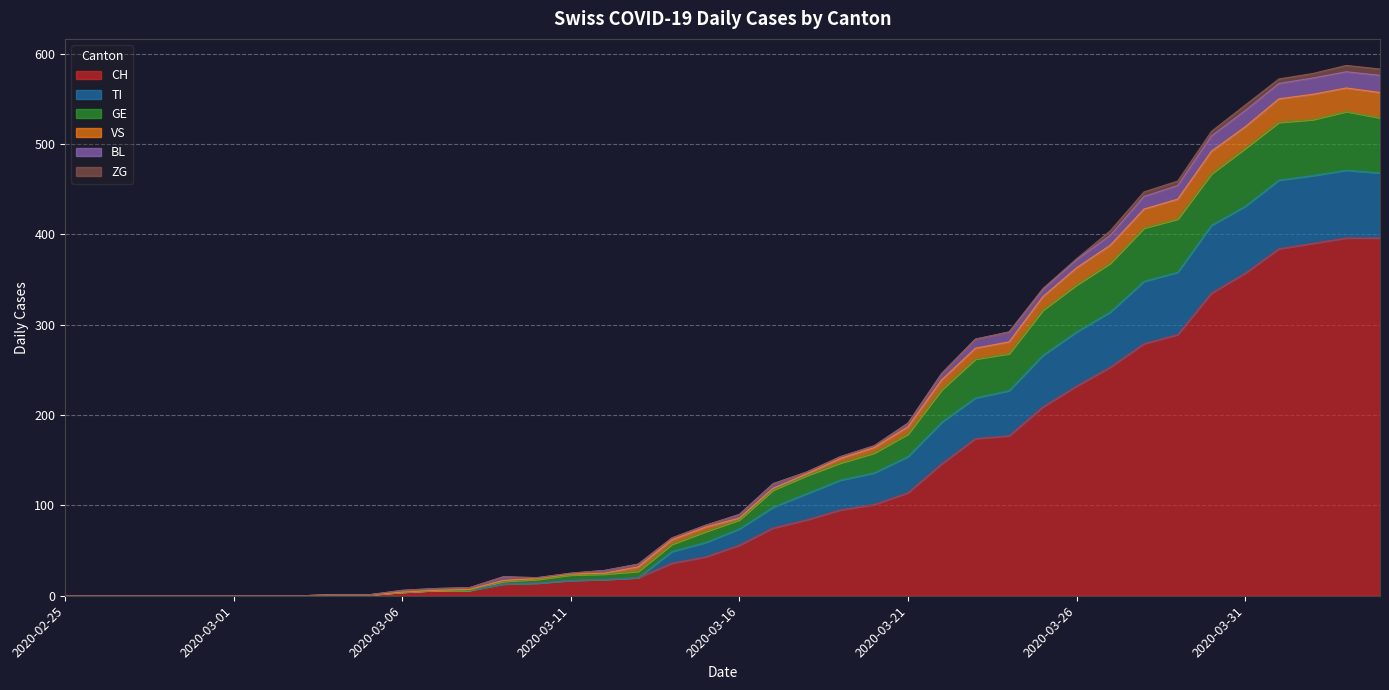

Where is GE nearest to the value 281?

2020-03-24